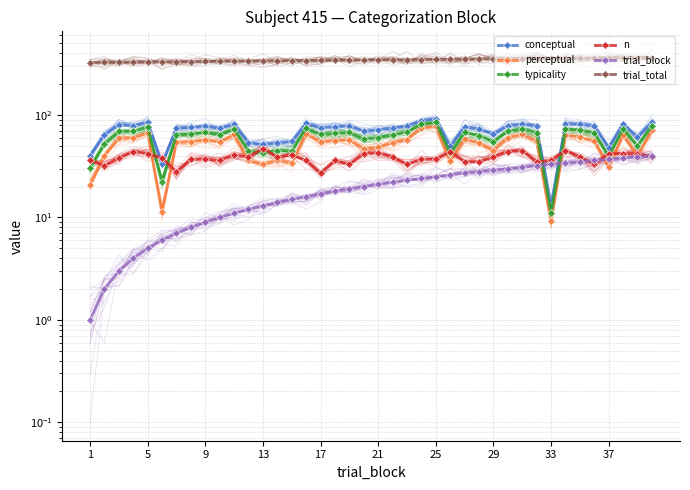

True or false: trial_total and n intersect in this chart.

False